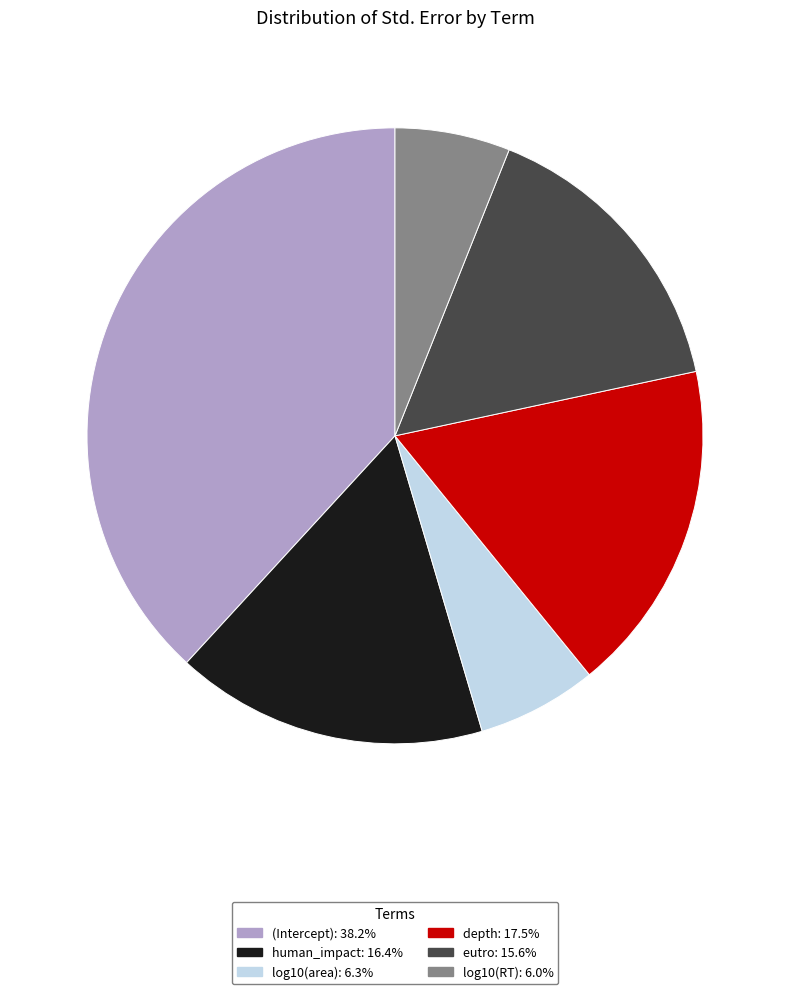

What is the largest slice in the pie chart?

(Intercept)